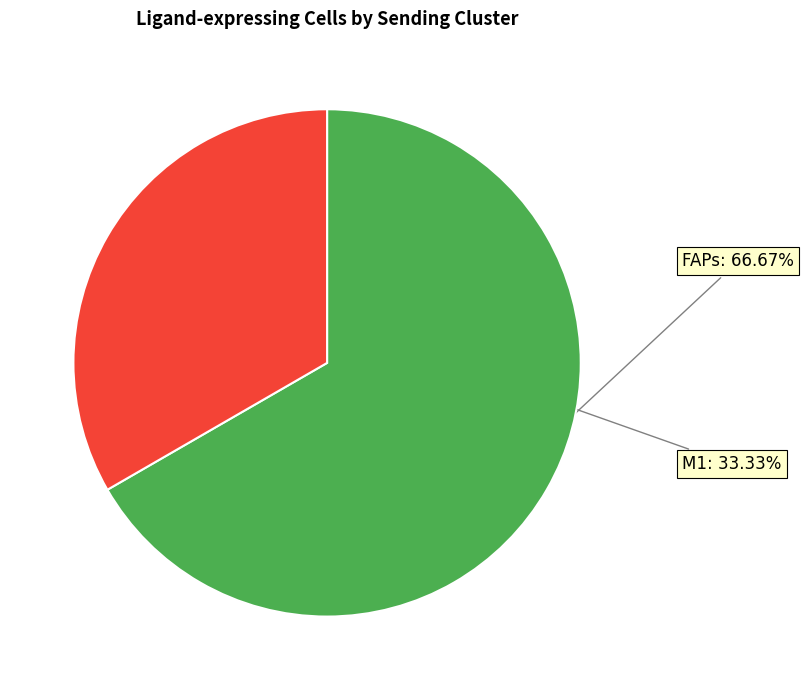

Is there a majority slice in this chart?

Yes